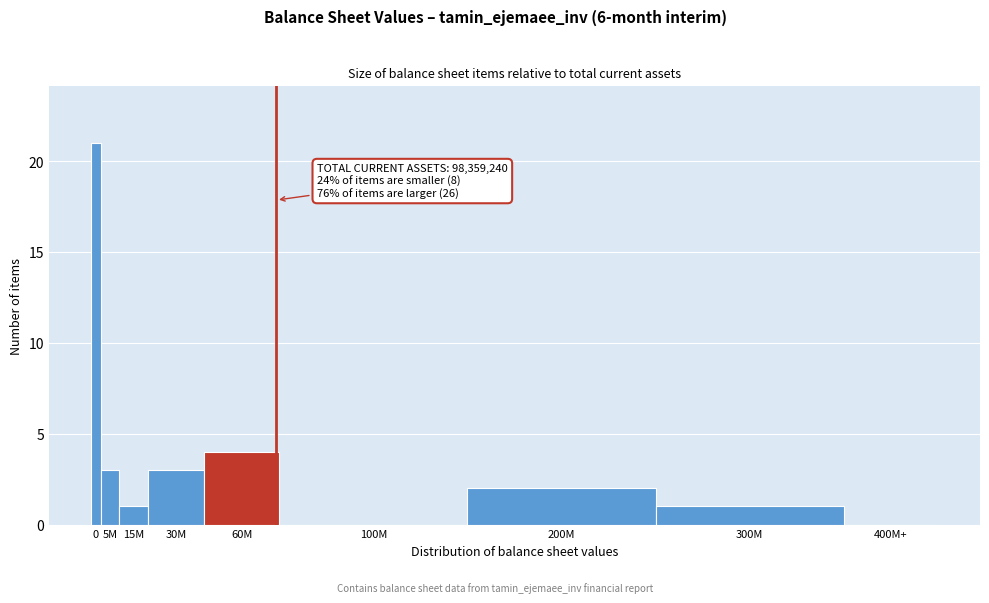

Reading left to right, transcribe all the data shown in this chart.

0=21	5M=3	15M=1	30M=3	60M=4	100M=0	200M=2	300M=1	400M+=0